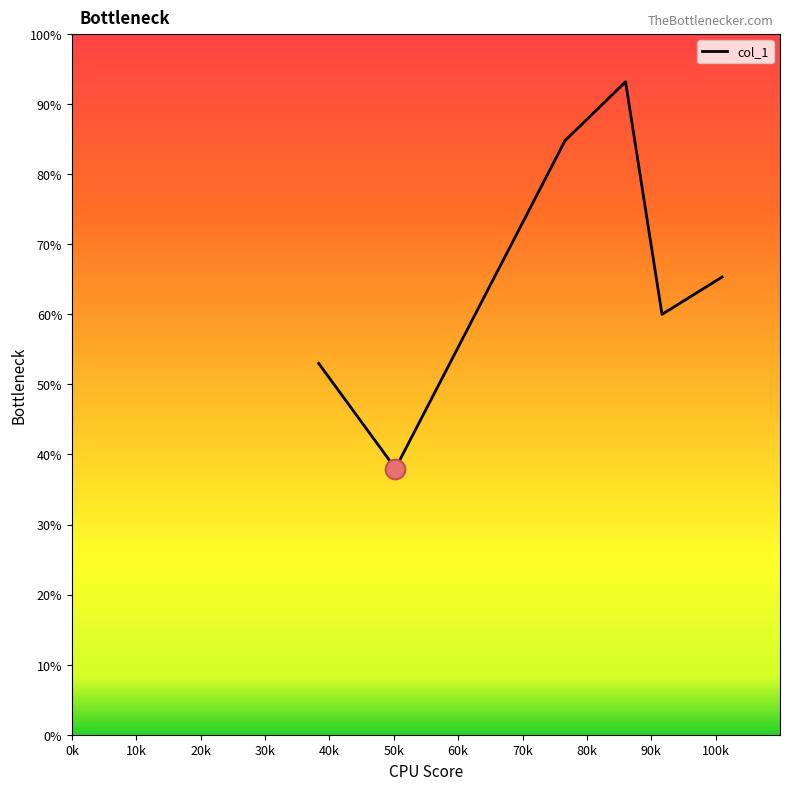

What is the sum of all values?

394.3